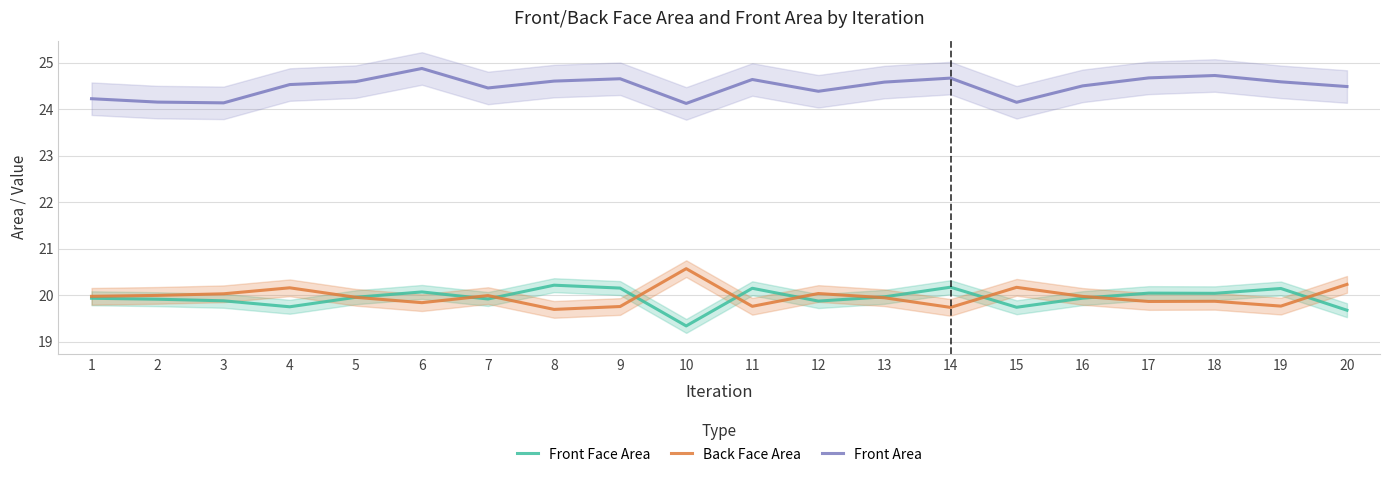

List the labels in order of Back Face Area value, smallest first.

8, 14, 9, 11, 19, 6, 17, 18, 13, 5, 16, 1, 7, 2, 3, 12, 4, 15, 20, 10